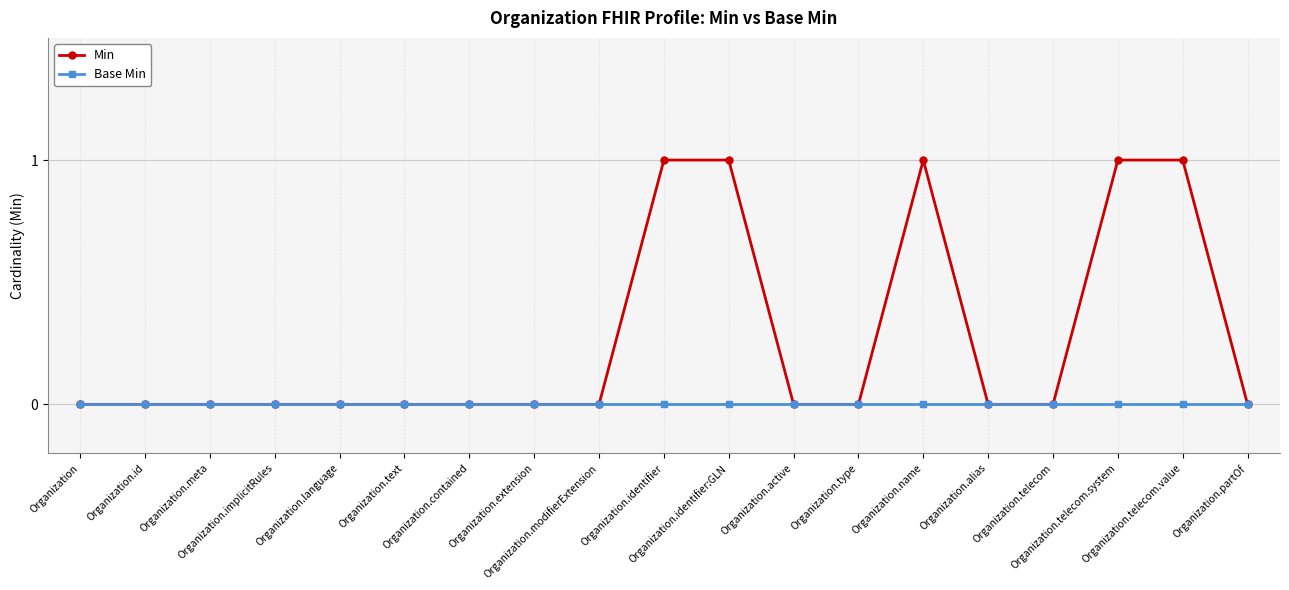

Rank the series by their maximum value, from highest to lowest.

Min, Base Min